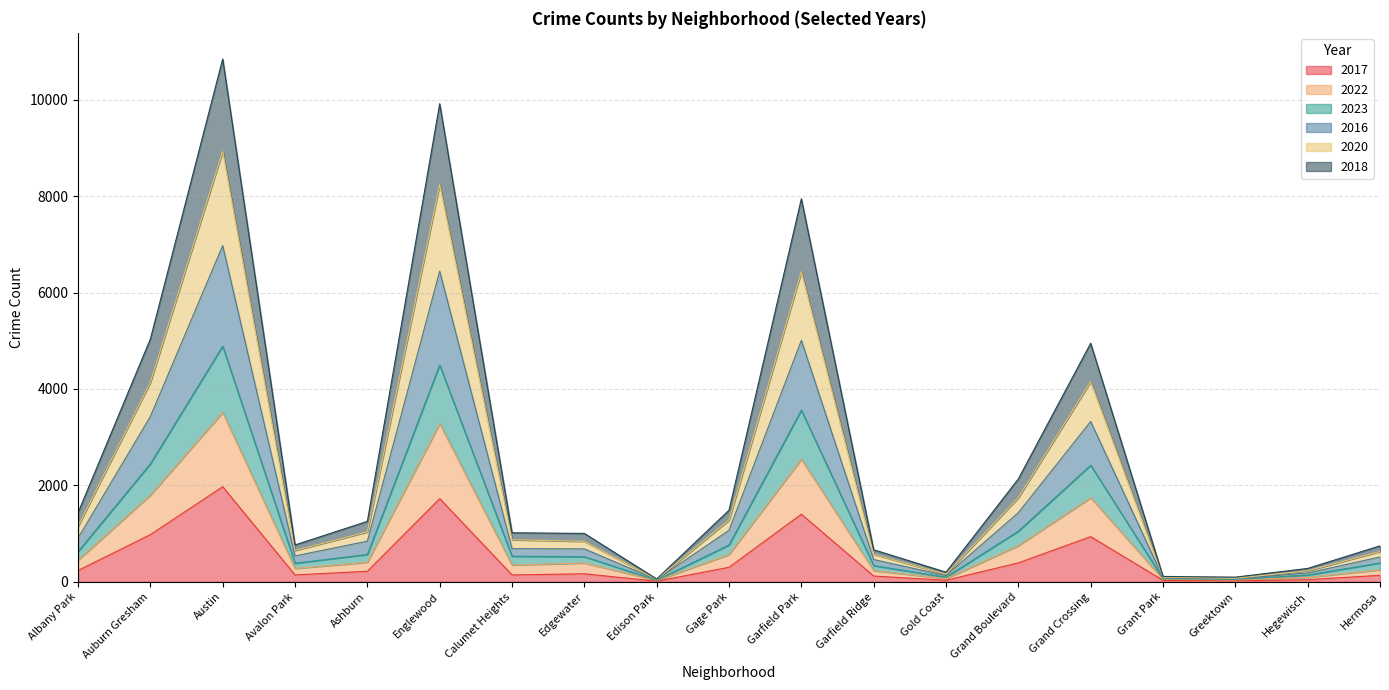

Which category has the highest value in the 2017 series?

Austin